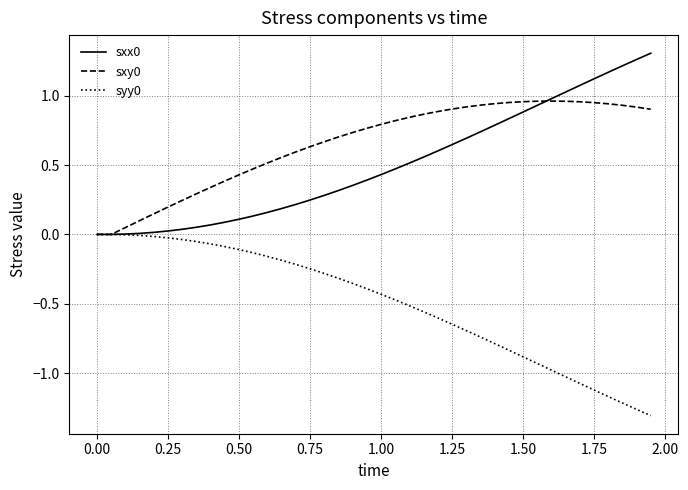

True or false: syy0 and sxx0 cross at least once.

False